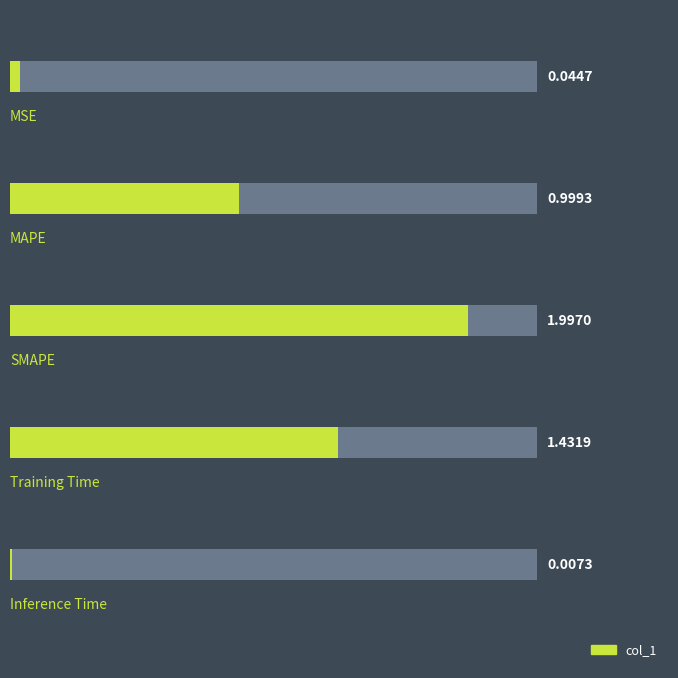

Between Inference Time and Training Time, which is larger?

Training Time